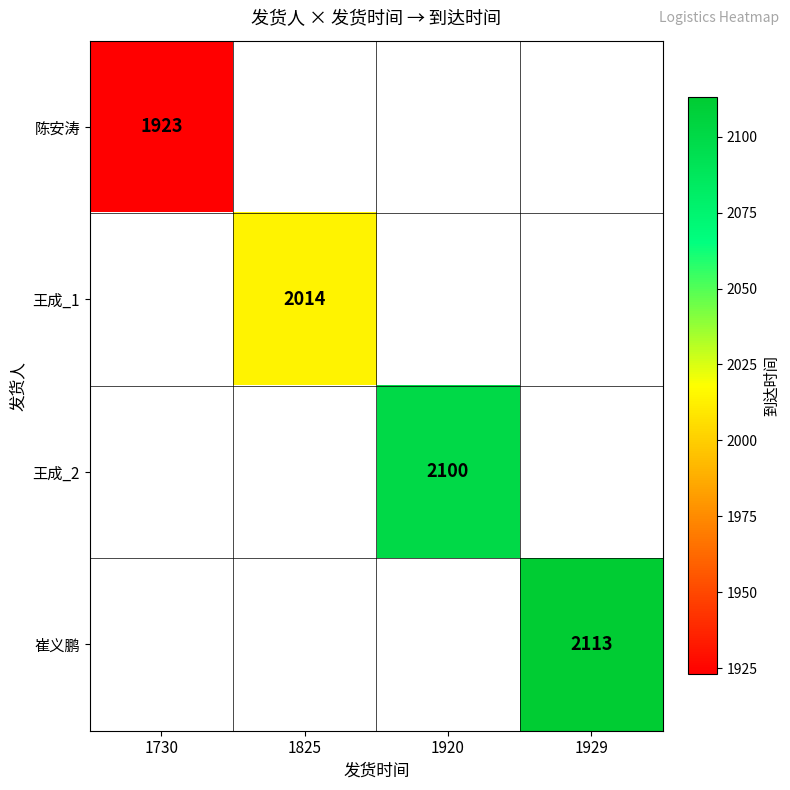

The value of 王成_2 at 1920 is 2100. True or false?

True